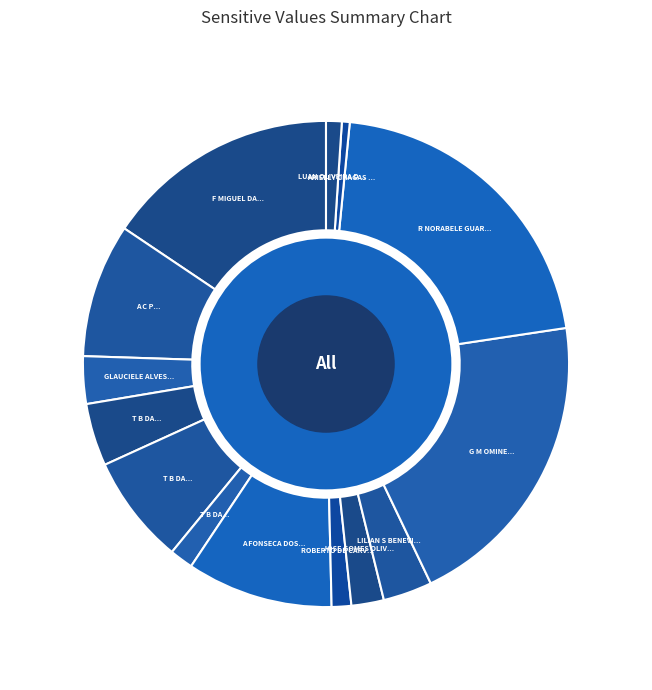

To the nearest percent, what is the difference between the T B DA SILVA MINIMERCADO EIREL (2) and JOSE GOMES OLIVEIRA FILHO slice percentages?

5%